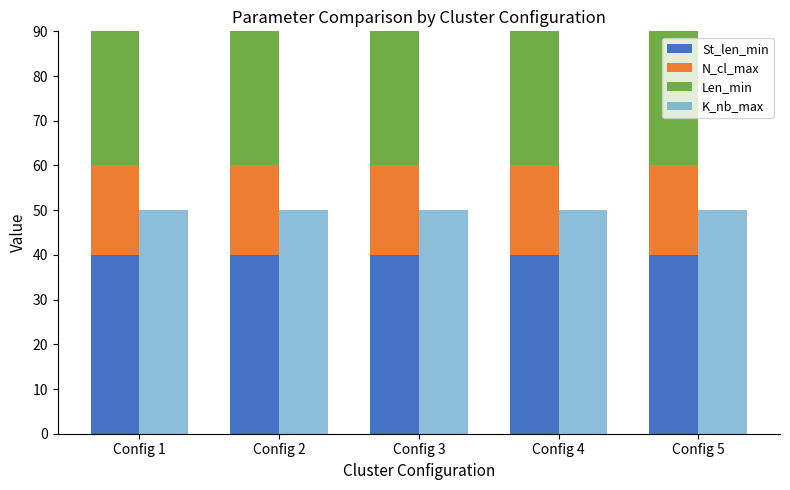

Rank the categories by N_cl_max value from highest to lowest.

Config 1, Config 2, Config 3, Config 4, Config 5